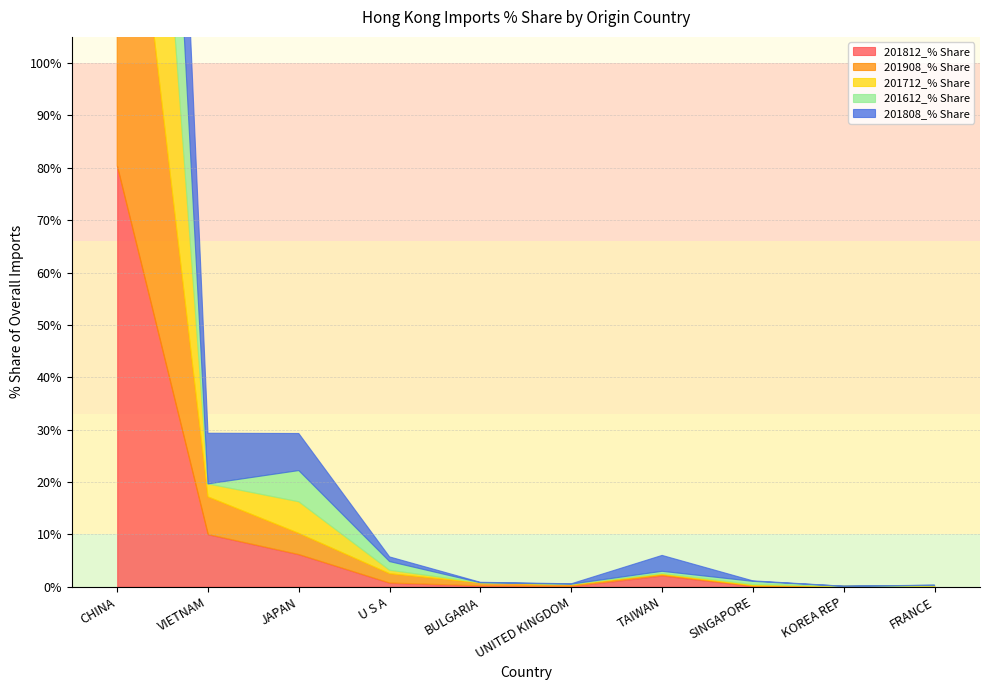

Count the number of data series in this chart.

5